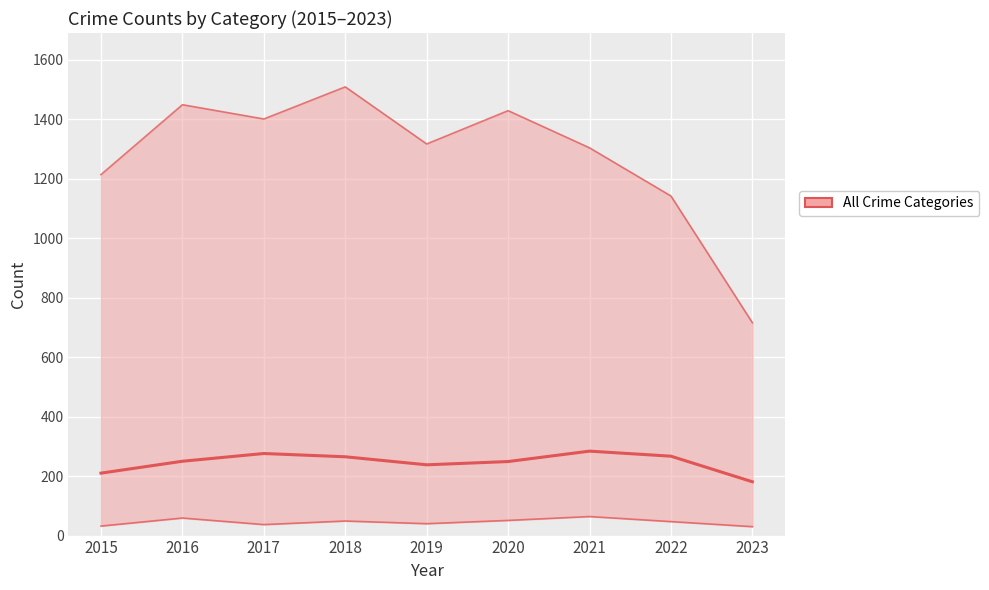

Which category has the lowest value across all series?

2023